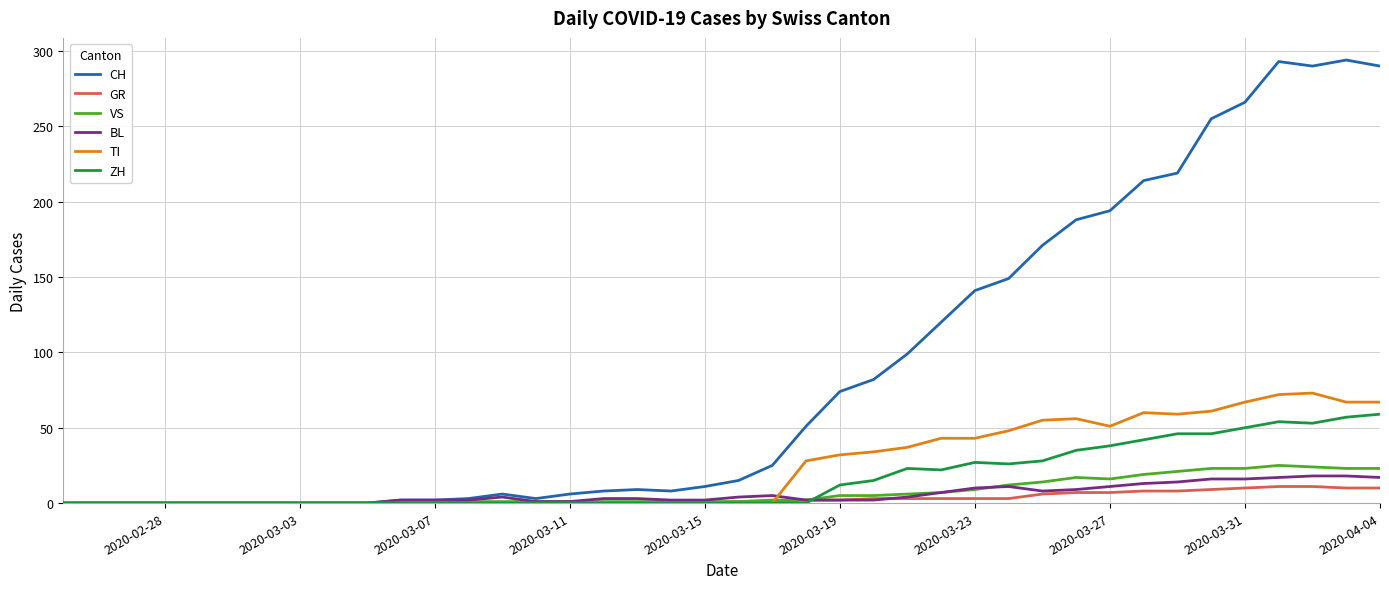

What is the highest value of the BL series?

18